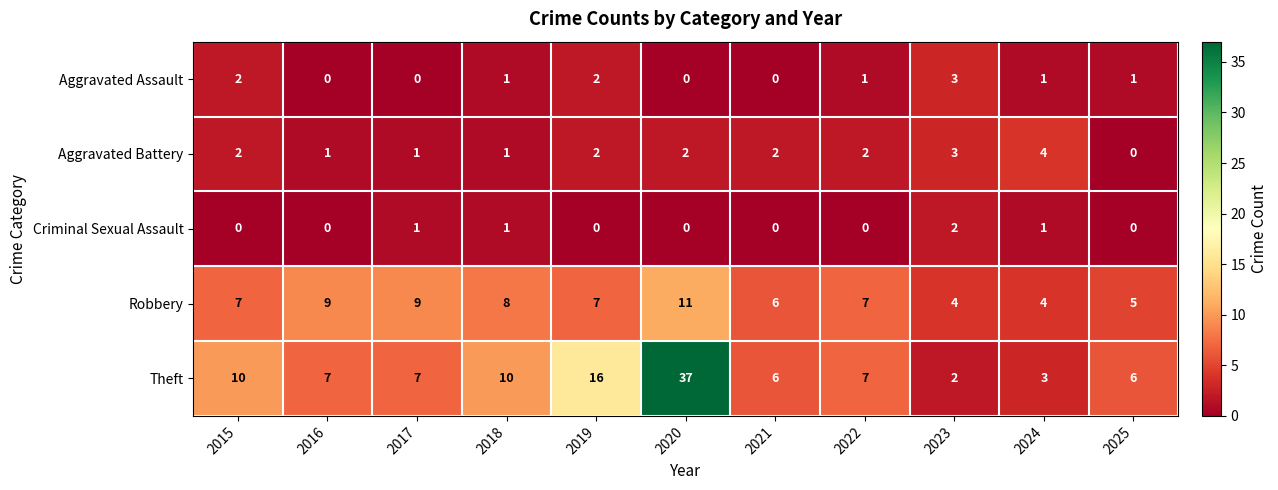

Which series has the largest total across all categories?

Theft